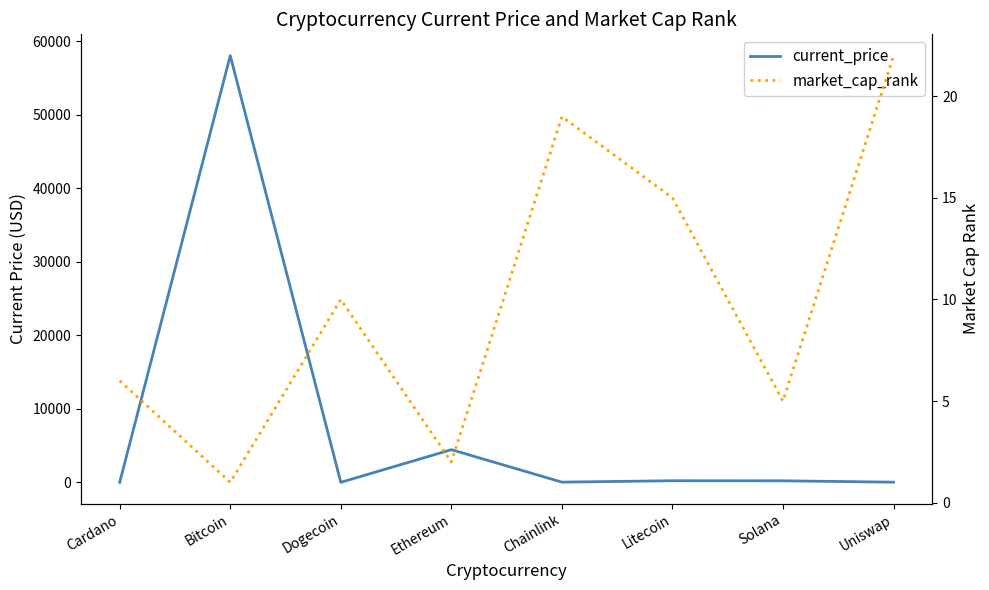

What is the difference between the maximum and minimum values in the current_price series?

58046.8